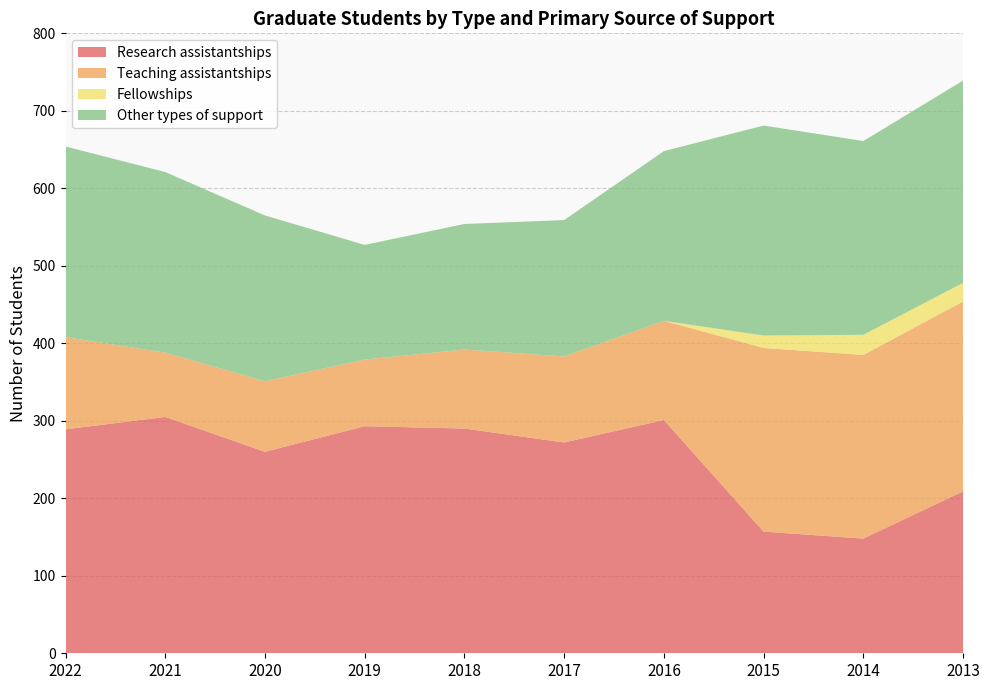

Reading right to left, list all the values displayed in this chart.

Research assistantships: 209	148	157	301	272	290	293	260	305	289
Teaching assistantships: 245	237	237	128	111	102	86	91	83	119
Fellowships: 24	26	16	0	0	0	0	0	0	0
Other types of support: 261	250	271	219	176	162	148	214	233	246